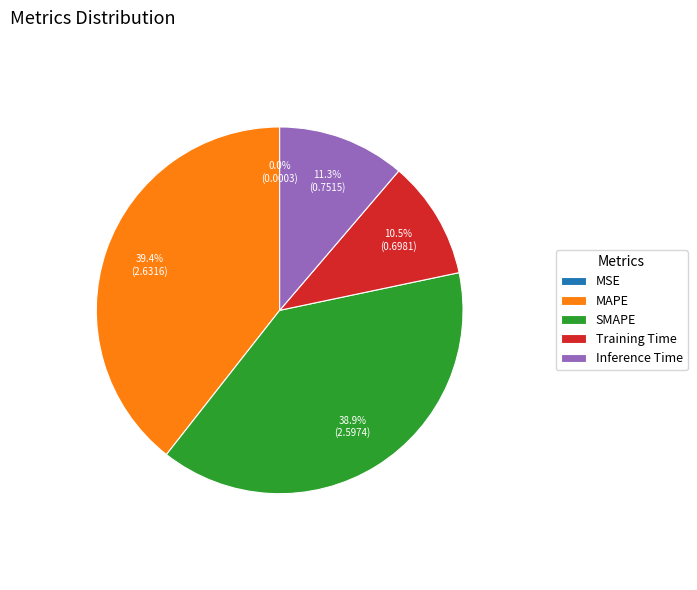

What portion of the pie excludes Training Time?

89.5%